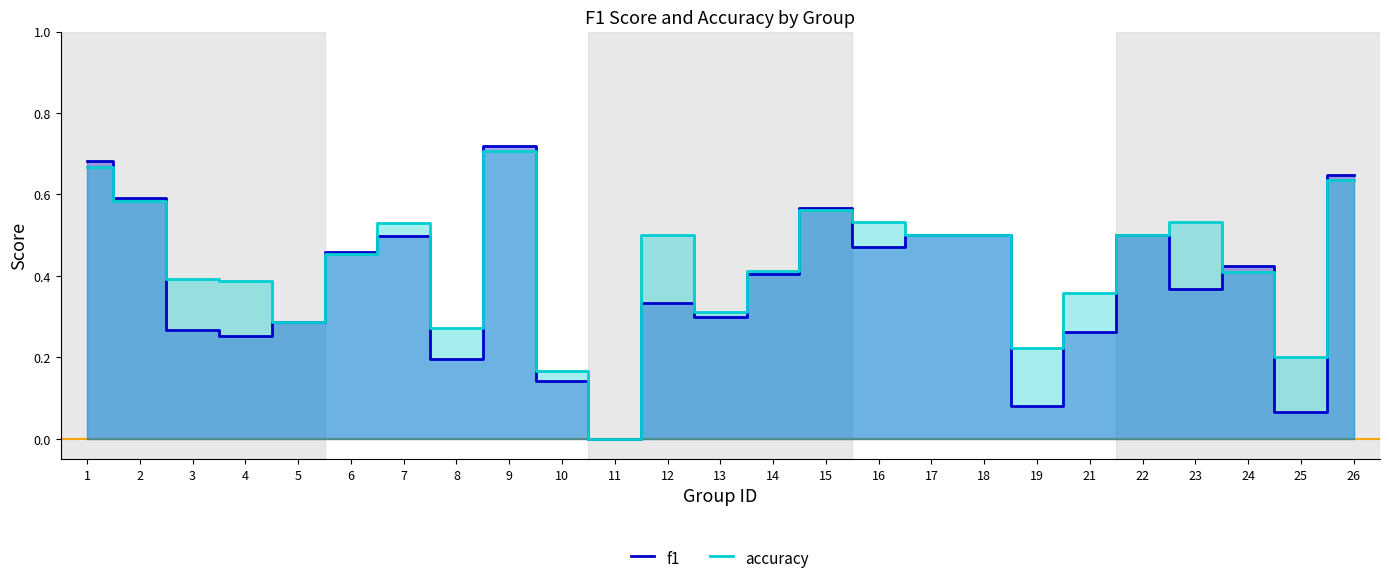

At which category does f1 reach its first local peak?

7